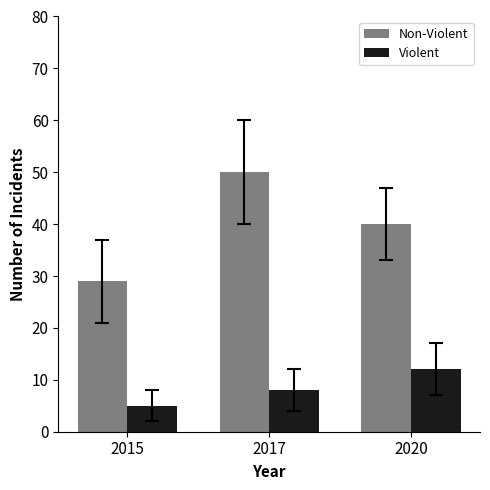

Reading right to left, what are all the values shown in this chart?

Non-Violent: 2020=40	2017=50	2015=29
Violent: 2020=12	2017=8	2015=5